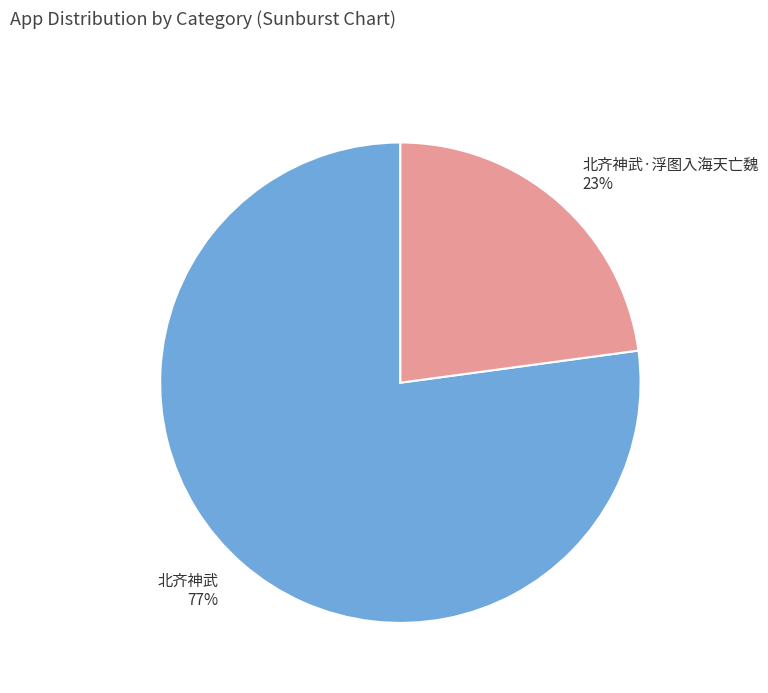

Is the sum of 北齐神武 and 北齐神武·浮图入海天亡魏 greater than half?

Yes